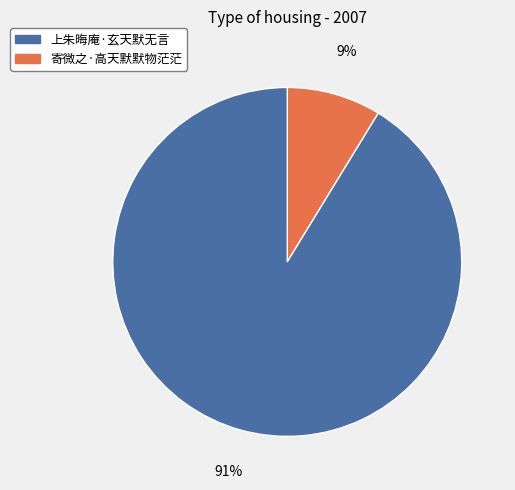

Is there any slice that represents more than half of the pie?

Yes